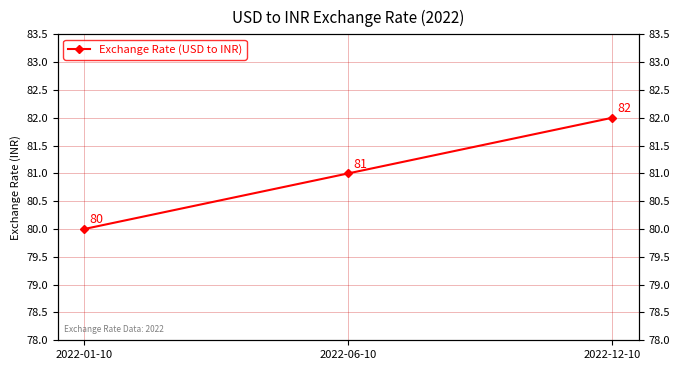

How many values are between 80 and 82?

3